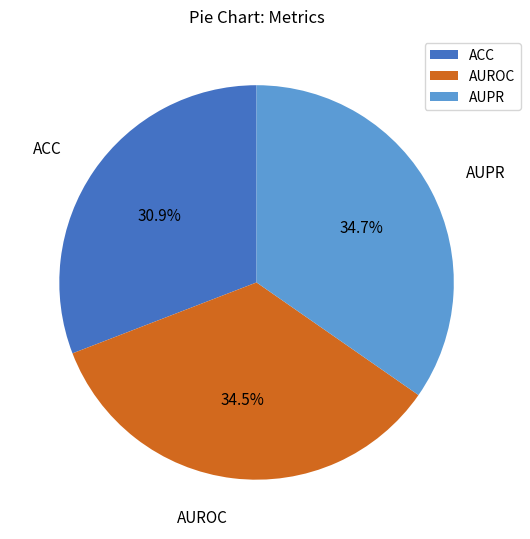

What percentage is NOT represented by AUPR?

65.3%